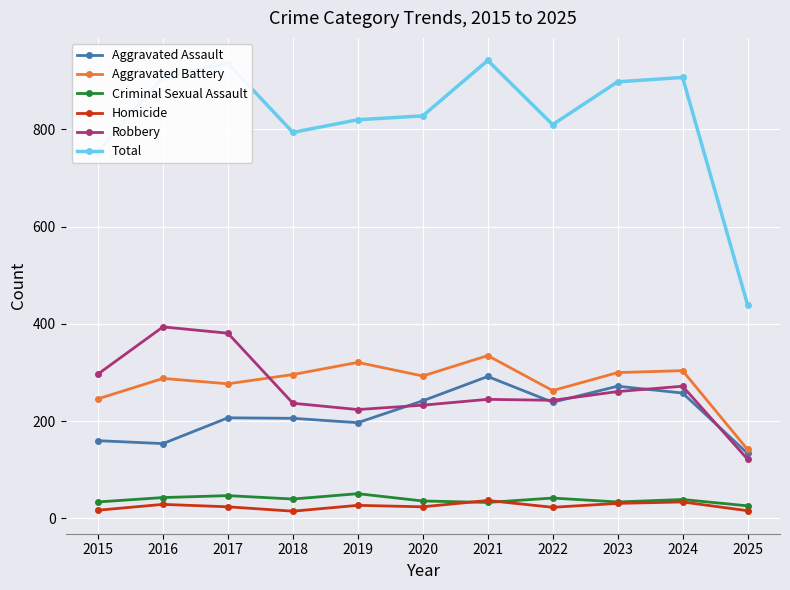

Which series changed the most between 2019 and 2024?

Total